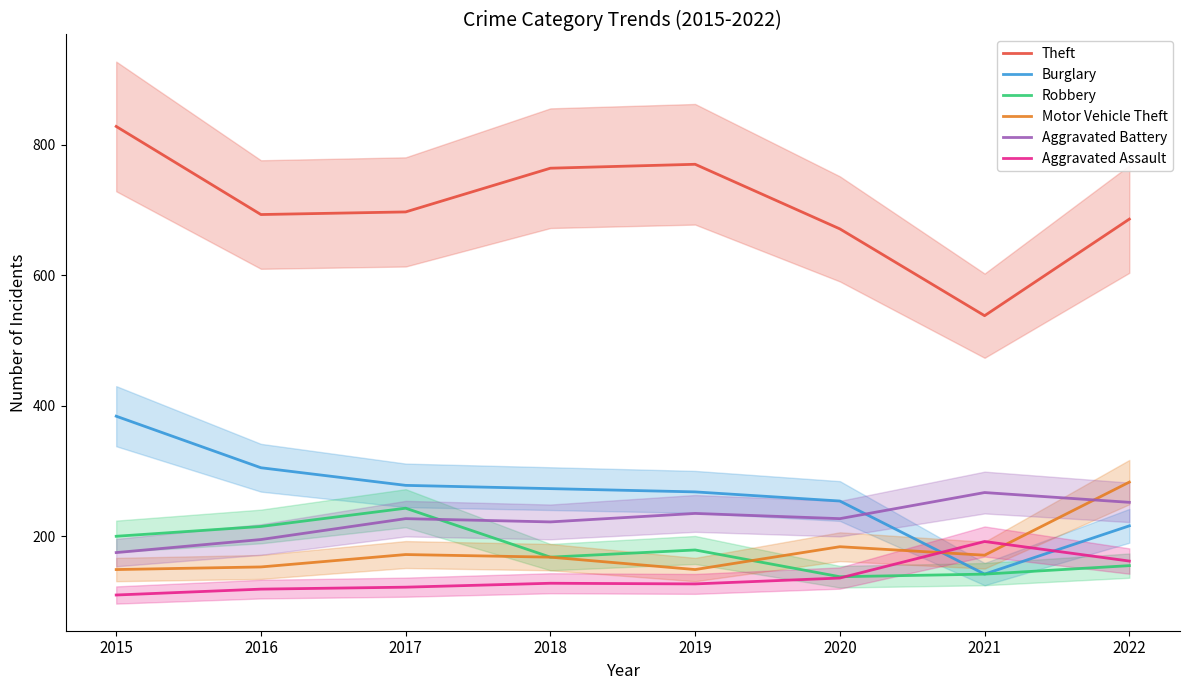

Where is Robbery nearest to the value 190?

2015